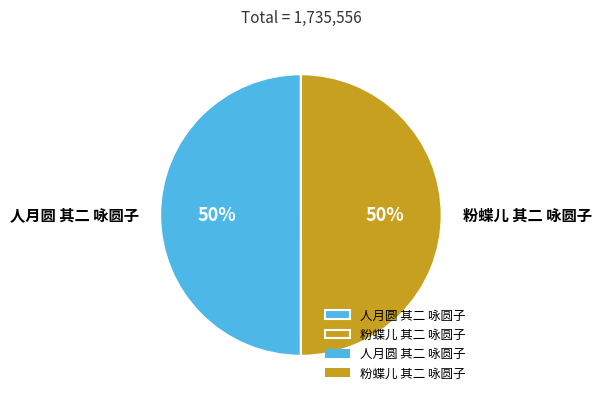

Approximately how many times larger is the value at 人月圆 其二 咏圆子 compared to 粉蝶儿 其二 咏圆子?

1.0